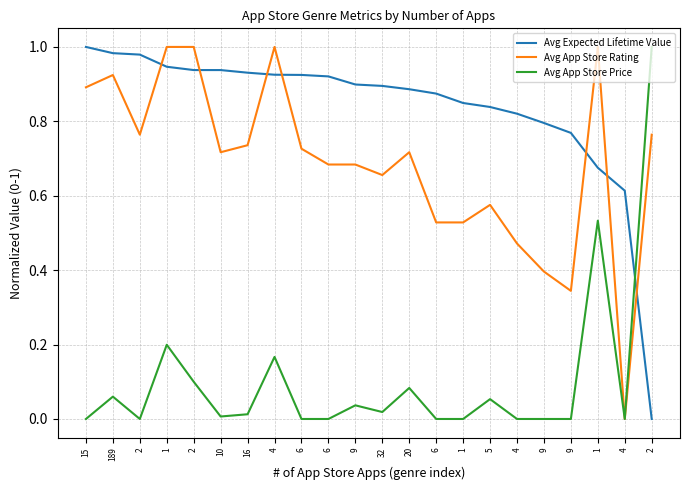

At which category is the sum across all series the highest?

1